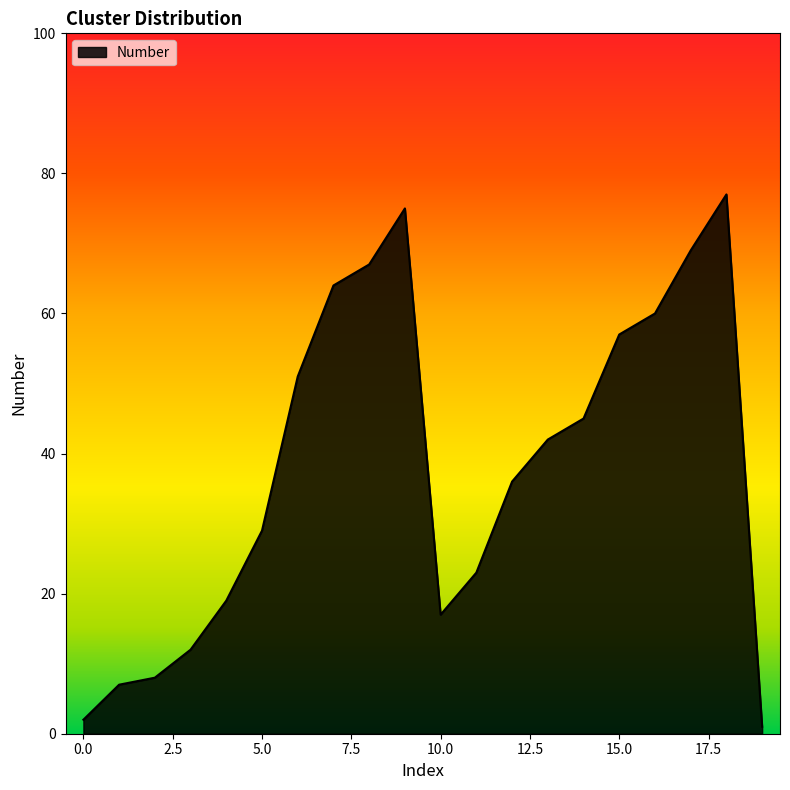

What is the difference between the maximum and minimum values?

76